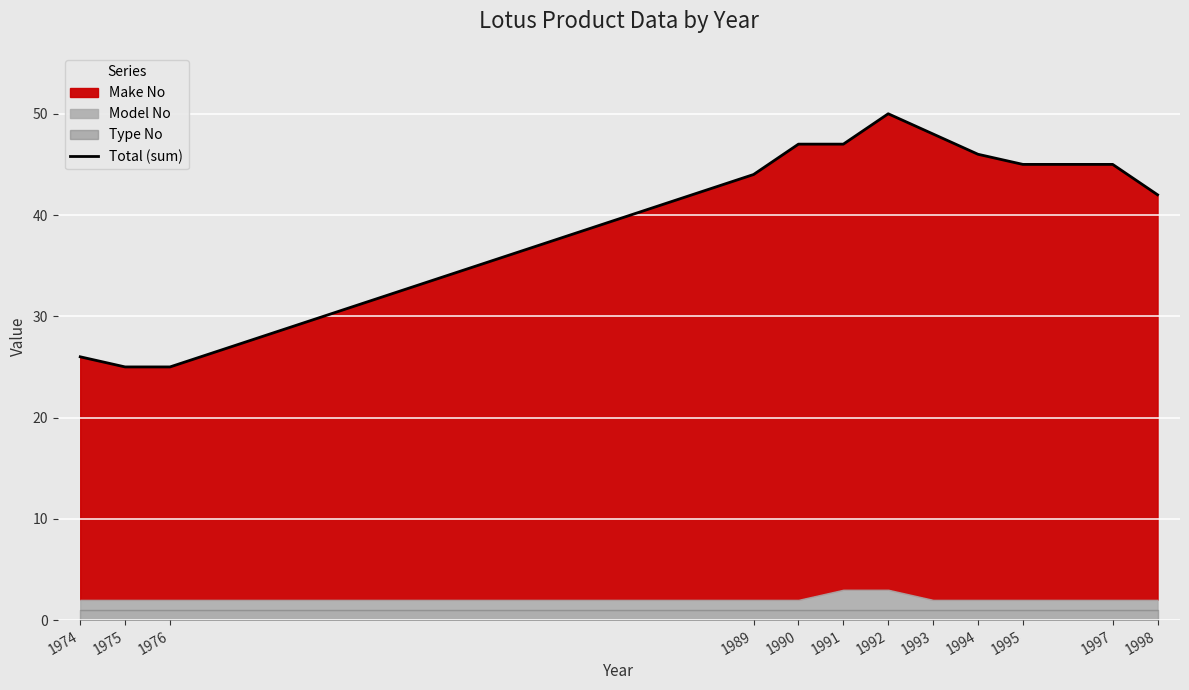

Reading left to right, list all the values displayed in this chart.

1974=26	1975=25	1976=25	1989=44	1990=47	1991=47	1992=50	1993=48	1994=46	1995=45	1997=45	1998=42